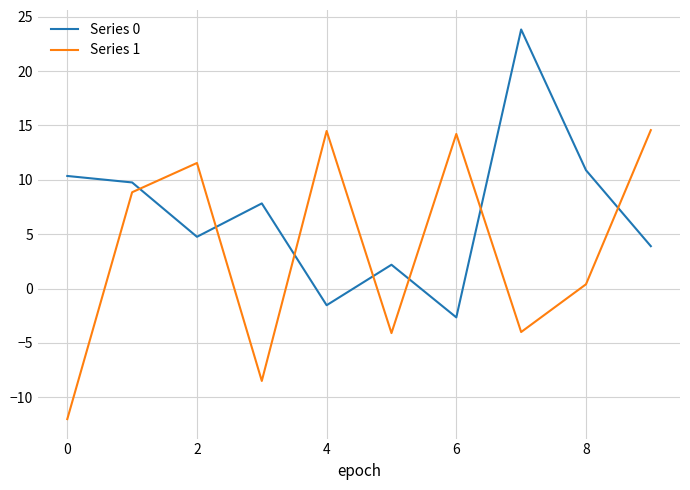

Count the number of data series in this chart.

2